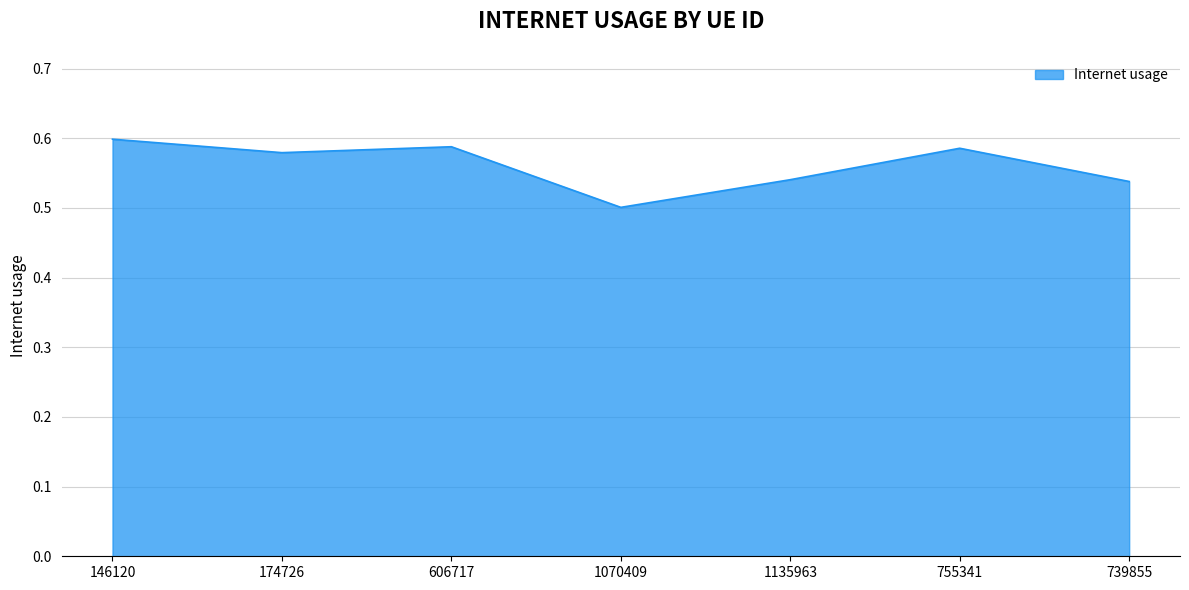

At which category does the chart reach its minimum across all series?

1070409